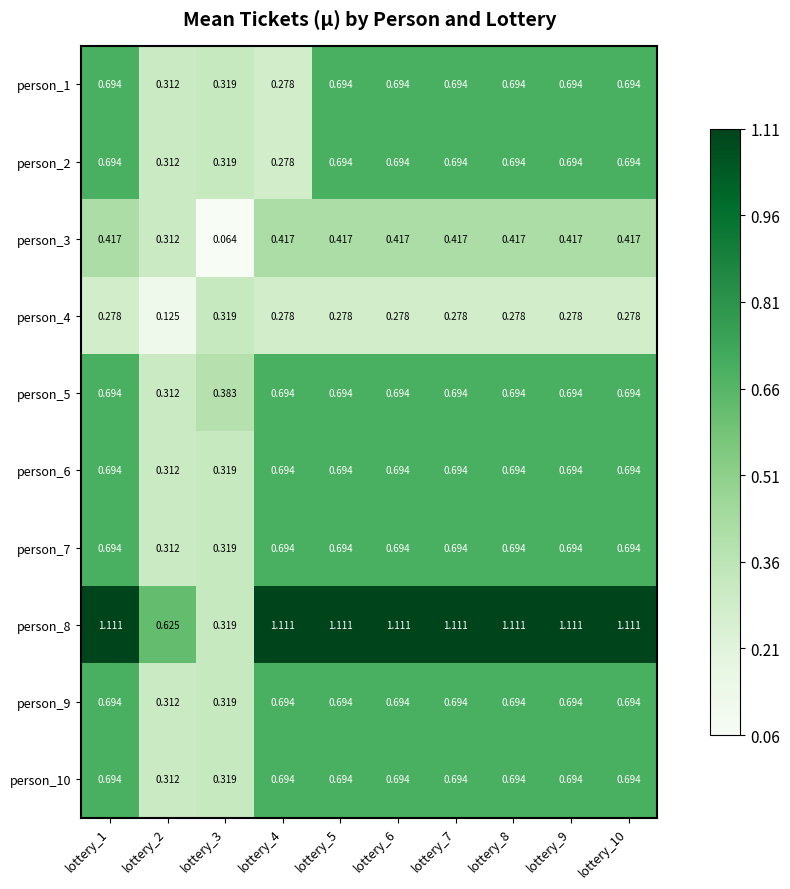

Is the value of person_8 at lottery_6 greater than the value of person_5 at lottery_2?

Yes